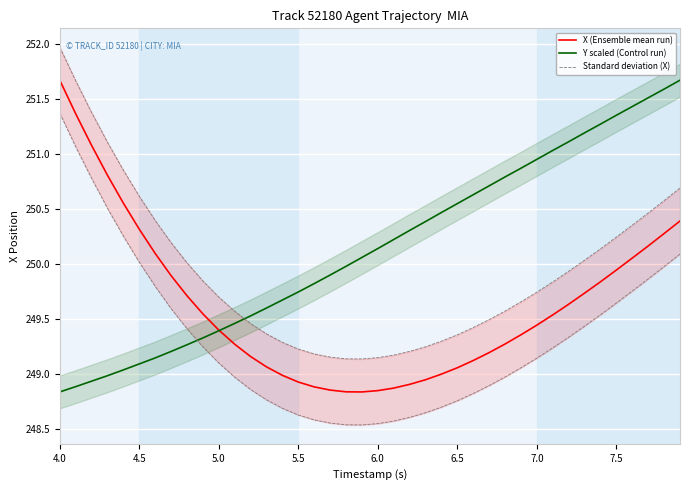

What is the difference between the maximum and minimum values in the X (Ensemble mean run) series?

2.8